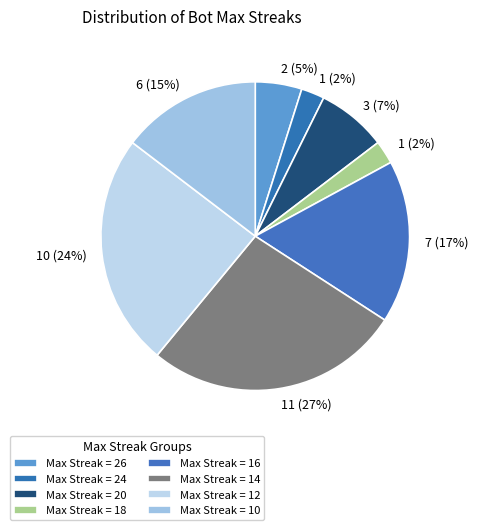

Which slice is the smallest?

24